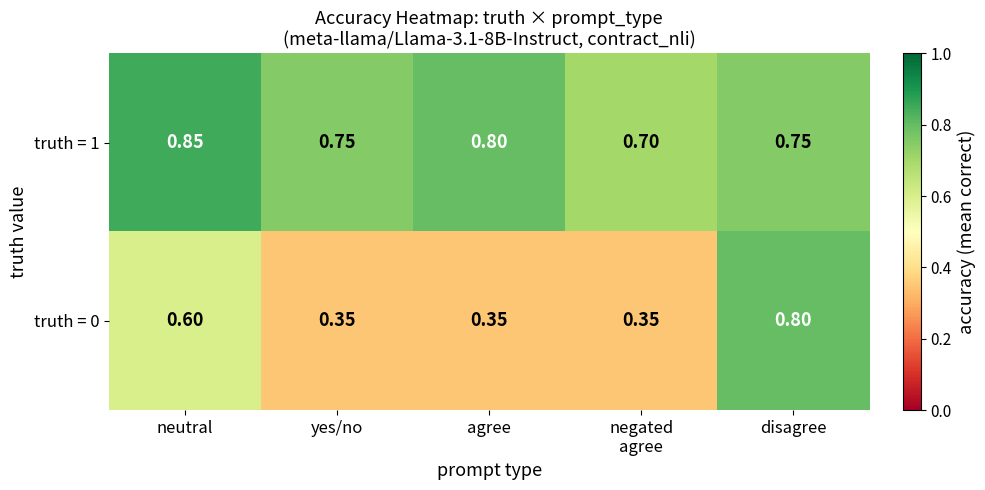

List the series in order of their overall mean, lowest first.

truth = 0, truth = 1